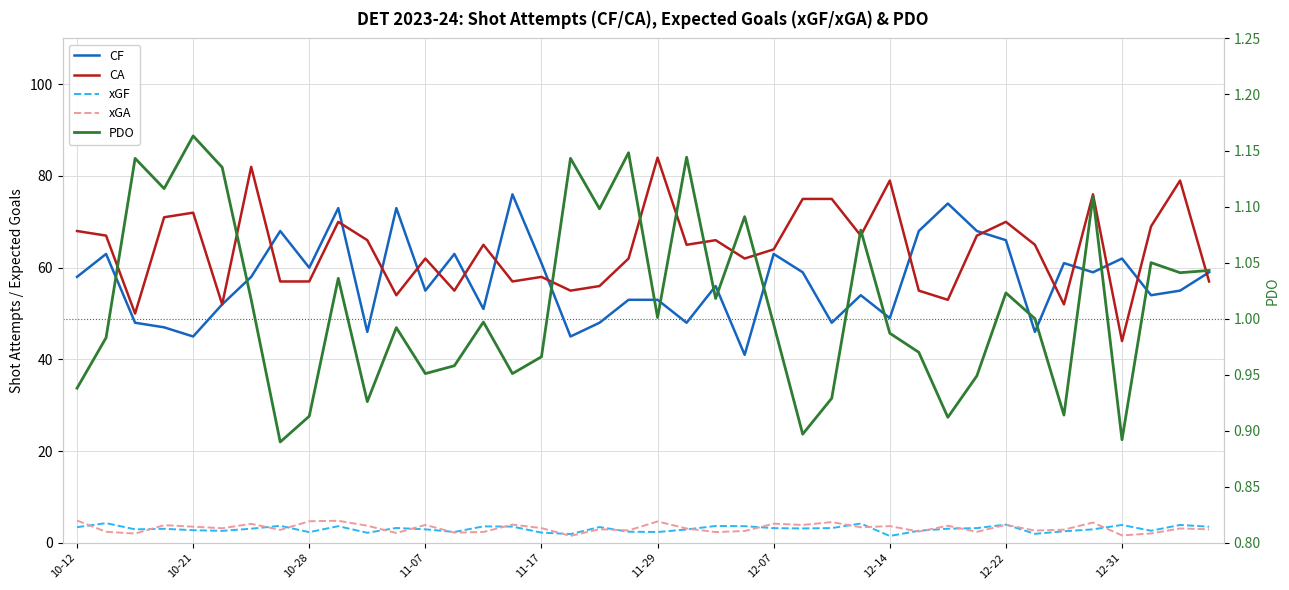

List the series in order of their peak value, lowest first.

PDO, xGF, xGA, CF, CA